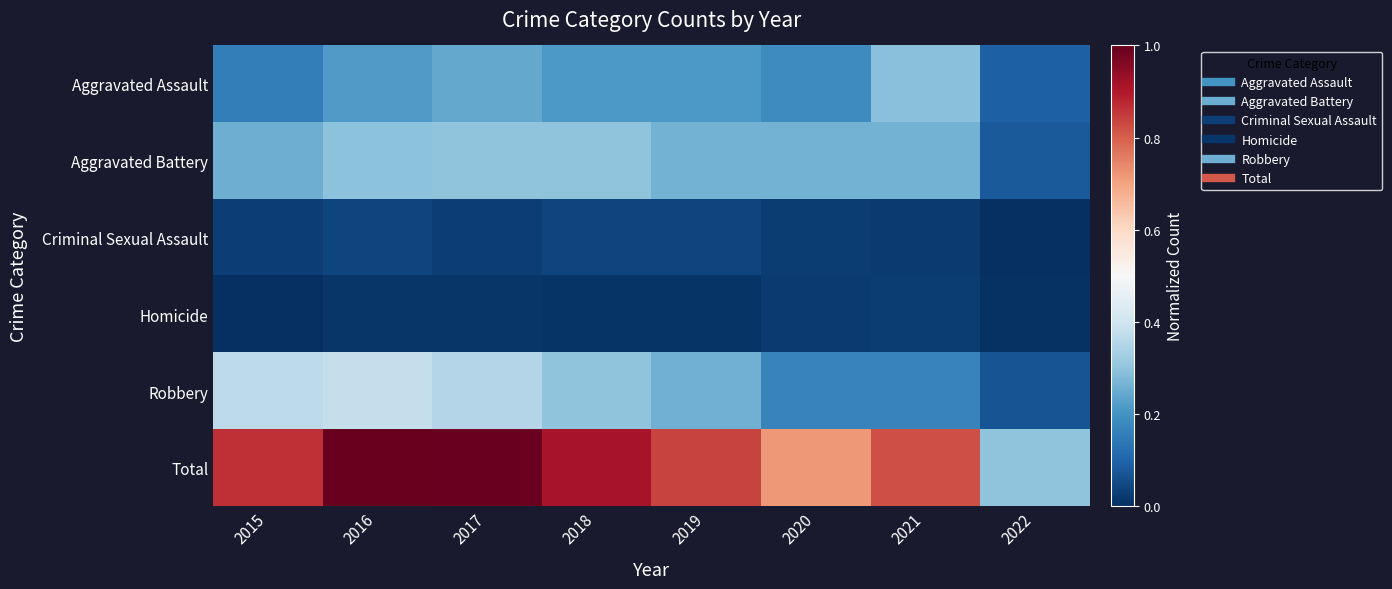

Reading left to right, what are all the values shown in this chart?

Aggravated Assault: 2015=0.2	2016=0.2	2017=0.2	2018=0.2	2019=0.2	2020=0.2	2021=0.3	2022=0.1
Aggravated Battery: 2015=0.3	2016=0.3	2017=0.3	2018=0.3	2019=0.3	2020=0.3	2021=0.3	2022=0.1
Criminal Sexual Assault: 2015=0.0	2016=0.0	2017=0.0	2018=0.0	2019=0.0	2020=0.0	2021=0.0	2022=0.0
Homicide: 2015=0.0	2016=0.0	2017=0.0	2018=0.0	2019=0.0	2020=0.0	2021=0.0	2022=0.0
Robbery: 2015=0.4	2016=0.4	2017=0.4	2018=0.3	2019=0.3	2020=0.2	2021=0.2	2022=0.1
Total: 2015=0.9	2016=1.0	2017=1.0	2018=0.9	2019=0.8	2020=0.7	2021=0.8	2022=0.3